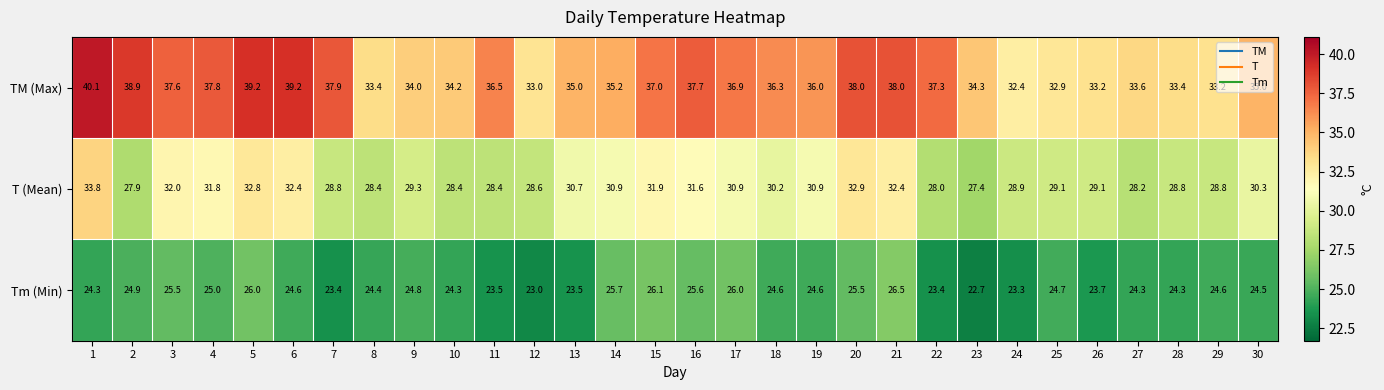

At which category is the sum across all series the highest?

1